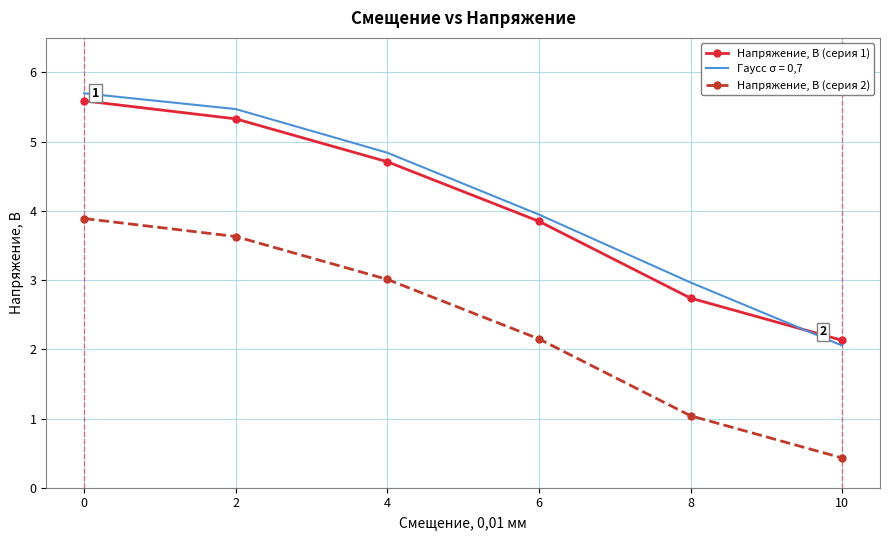

Is the value of Гаусс σ = 0,7 at 10 greater than the value of Напряжение, В (серия 2) at 4?

No